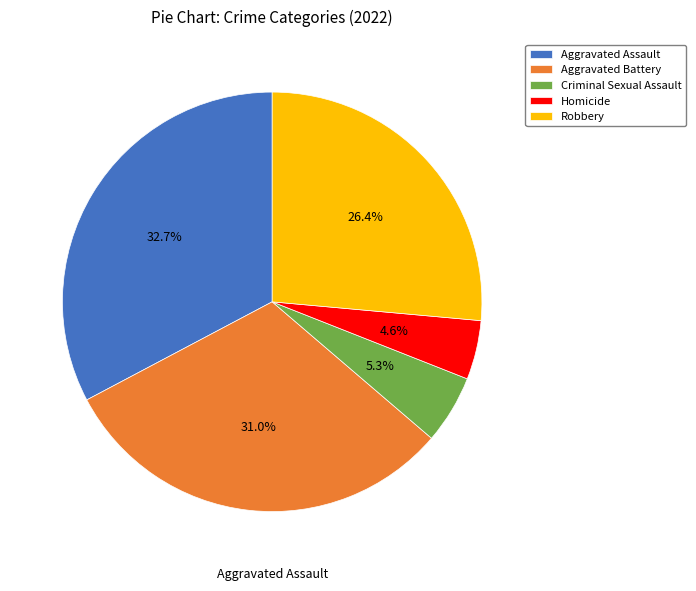

True or false: Criminal Sexual Assault accounts for 1% of the total.

False